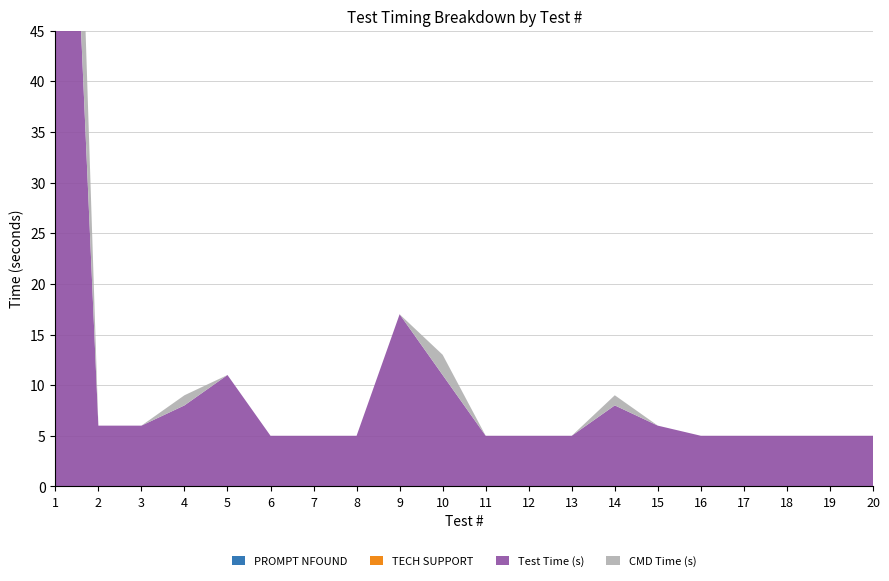

Reading left to right, what are all the values shown in this chart?

PROMPT NFOUND: 0	0	0	0	0	0	0	0	0	0	0	0	0	0	0	0	0	0	0	0
TECH SUPPORT: 0	0	0	0	0	0	0	0	0	0	0	0	0	0	0	0	0	0	0	0
Test Time (s): 103	6	6	8	11	5	5	5	17	11	5	5	5	8	6	5	5	5	5	5
CMD Time (s): 34	0	0	1	0	0	0	0	0	2	0	0	0	1	0	0	0	0	0	0